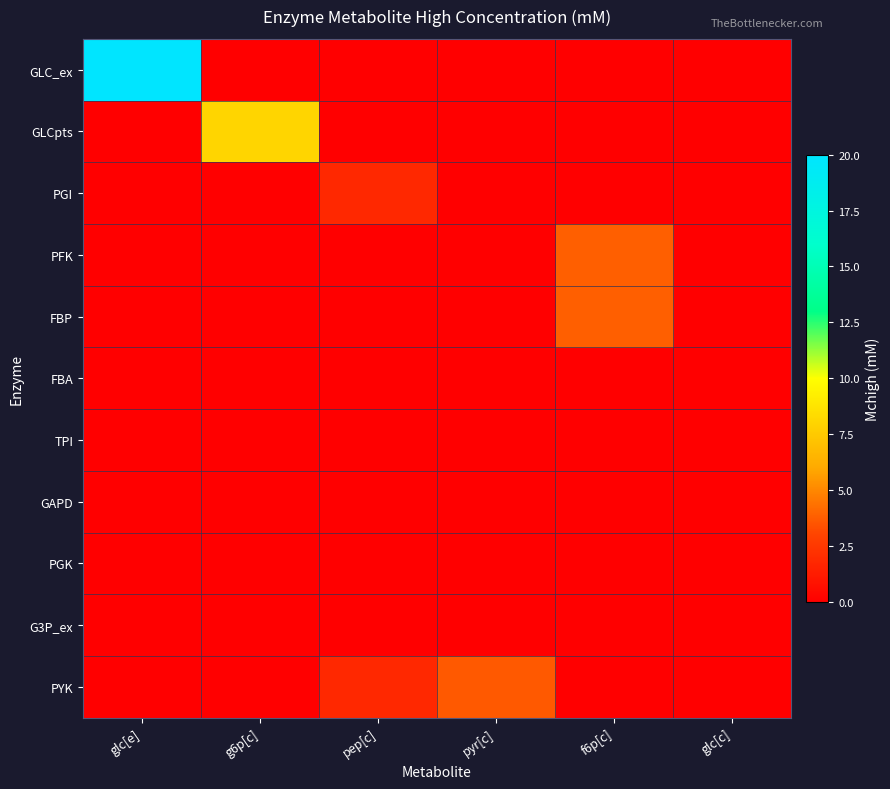

Which category has the lowest value across all series?

g6p[c]